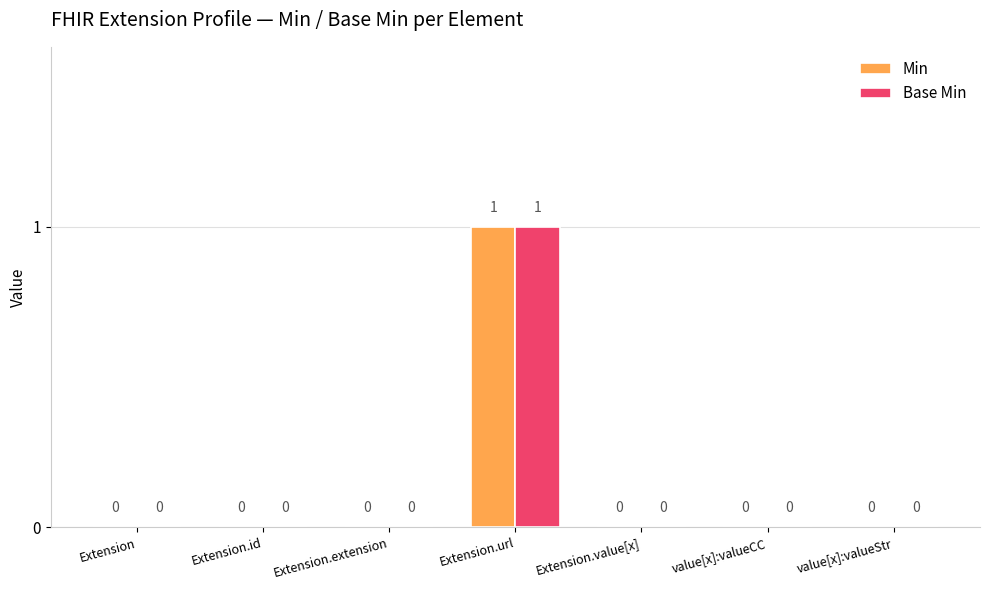

Reading left to right, extract all data points from this chart.

Min: 0	0	0	1	0	0	0
Base Min: 0	0	0	1	0	0	0